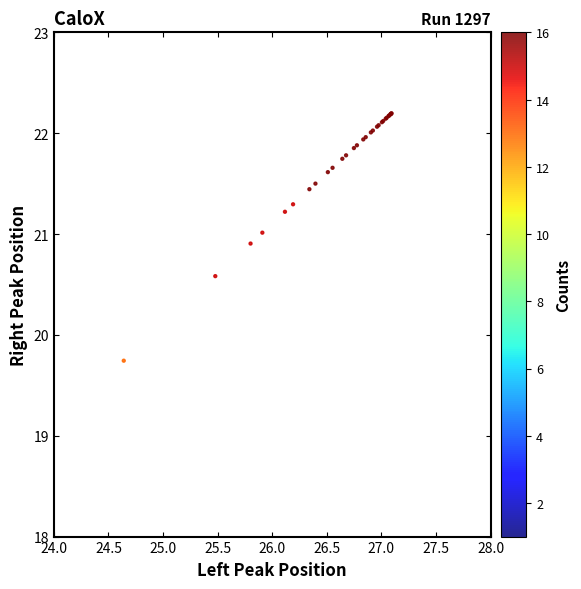

What Y value in the scatter plot is closest to 20?

19.7